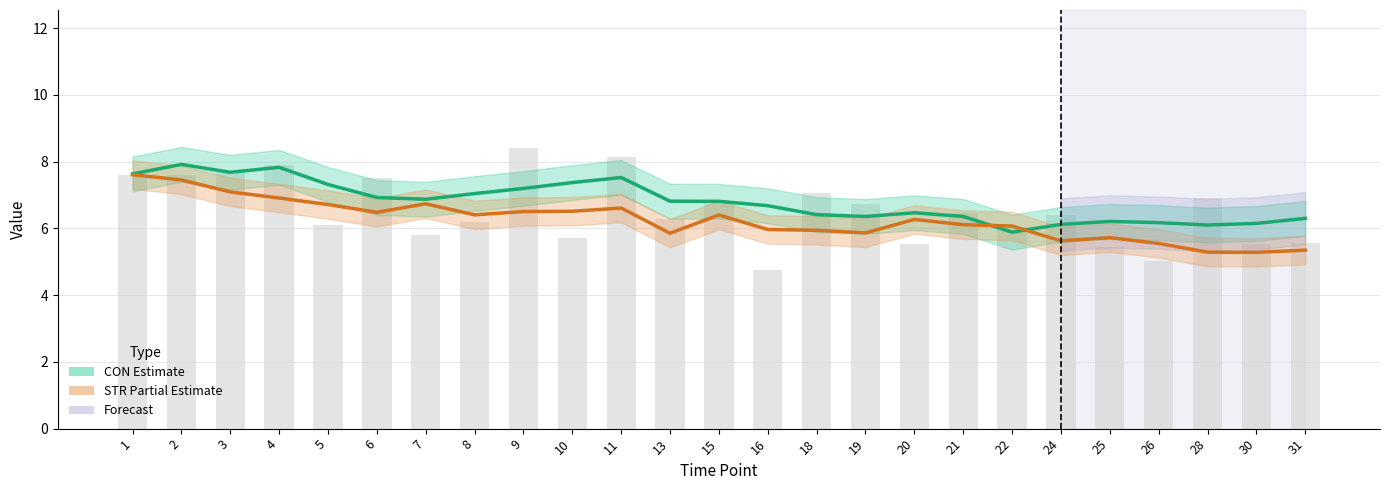

Rank the series by their average value, from highest to lowest.

CON (Estimate), STR (Partial Estimate)